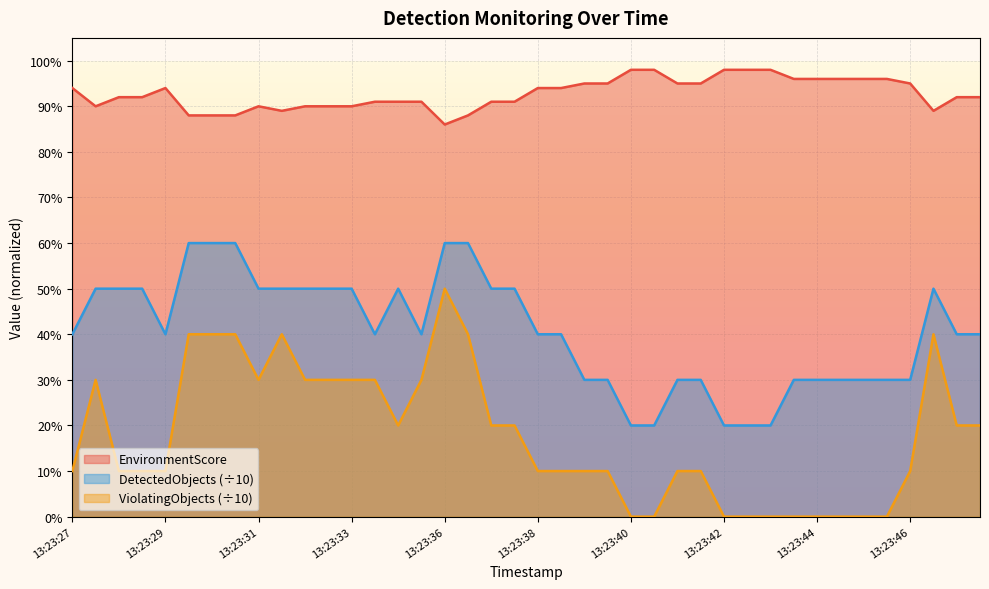

What are all the series names shown in the legend?

EnvironmentScore, DetectedObjects (÷10), ViolatingObjects (÷10)